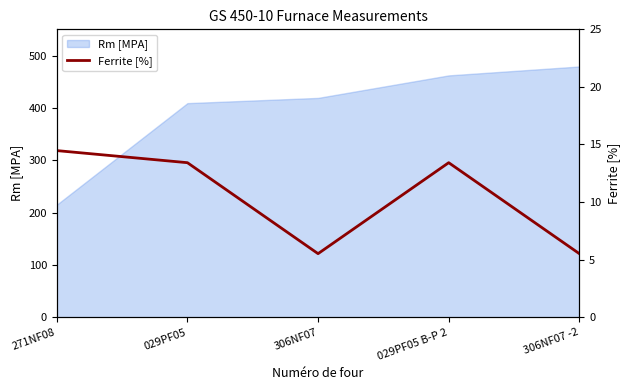

True or false: the data shows 21.1 at 271NF08.

False